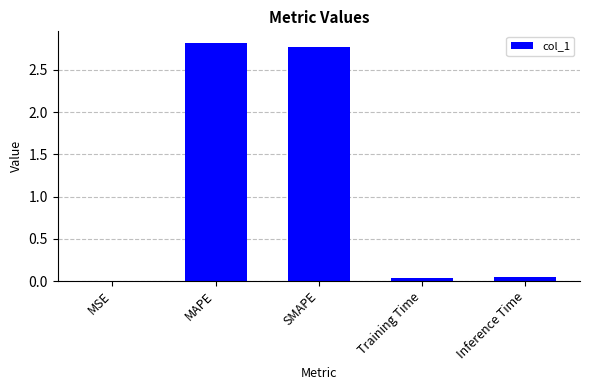

Which label corresponds to the largest value in the chart?

MAPE